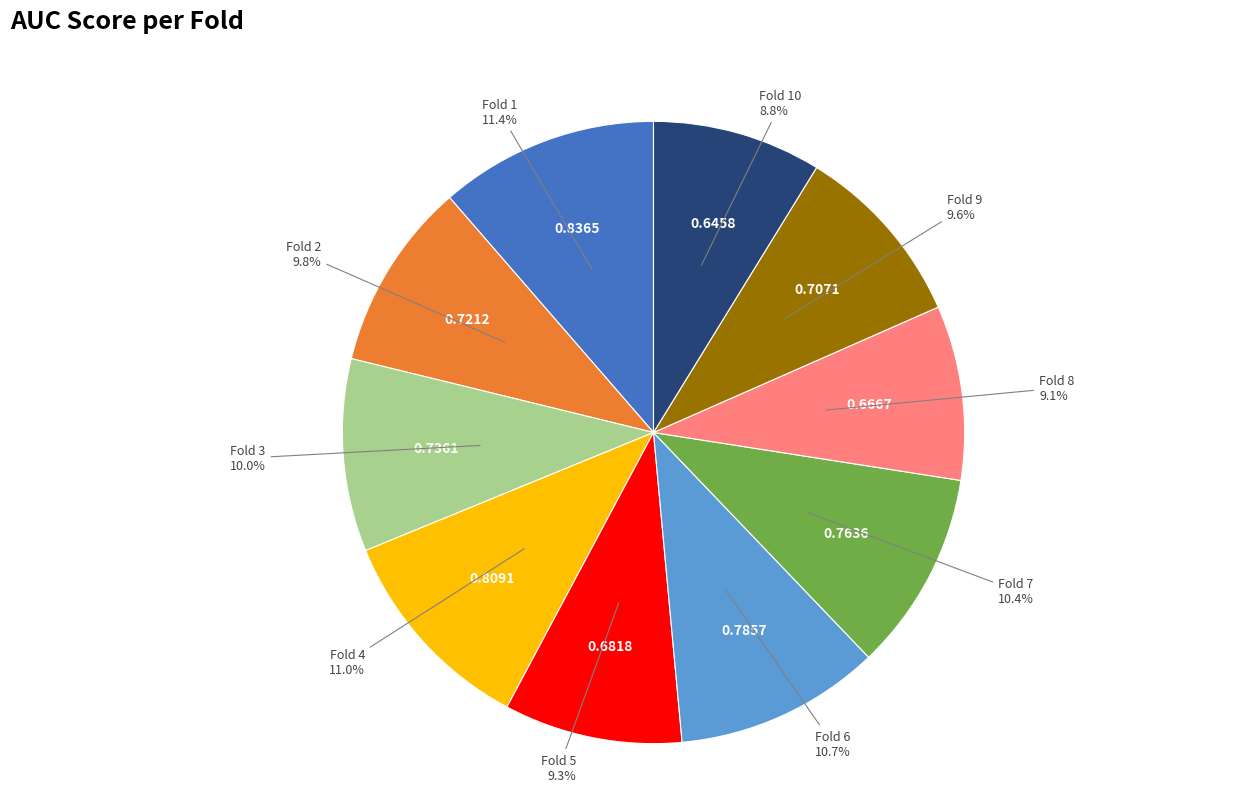

Is there any slice that represents more than half of the pie?

No